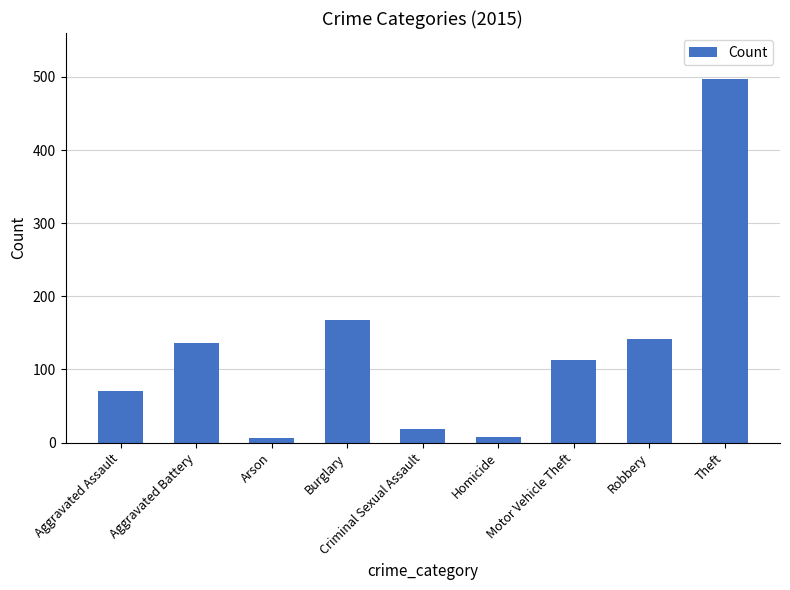

What is the label of the 1st bar from the right?

Theft